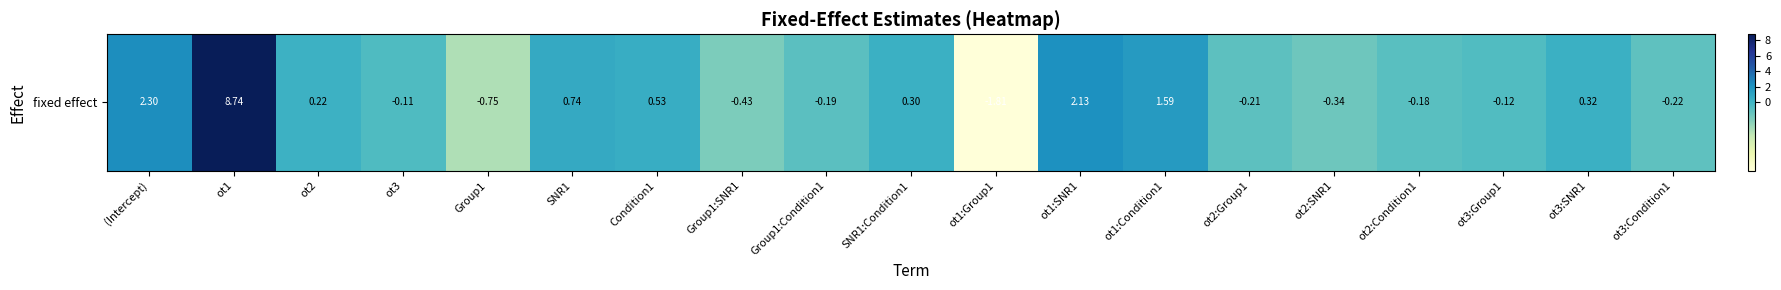

List the labels in order of value, smallest first.

ot1:Group1, Group1, Group1:SNR1, ot2:SNR1, ot3:Condition1, ot2:Group1, Group1:Condition1, ot2:Condition1, ot3:Group1, ot3, ot2, SNR1:Condition1, ot3:SNR1, Condition1, SNR1, ot1:Condition1, ot1:SNR1, (Intercept), ot1